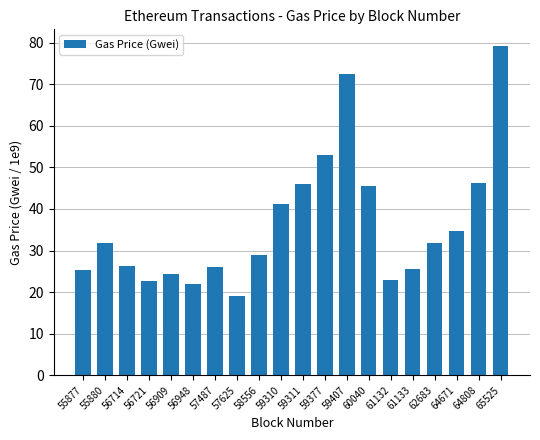

Is it true that the value at 58556 is 44.2?

False